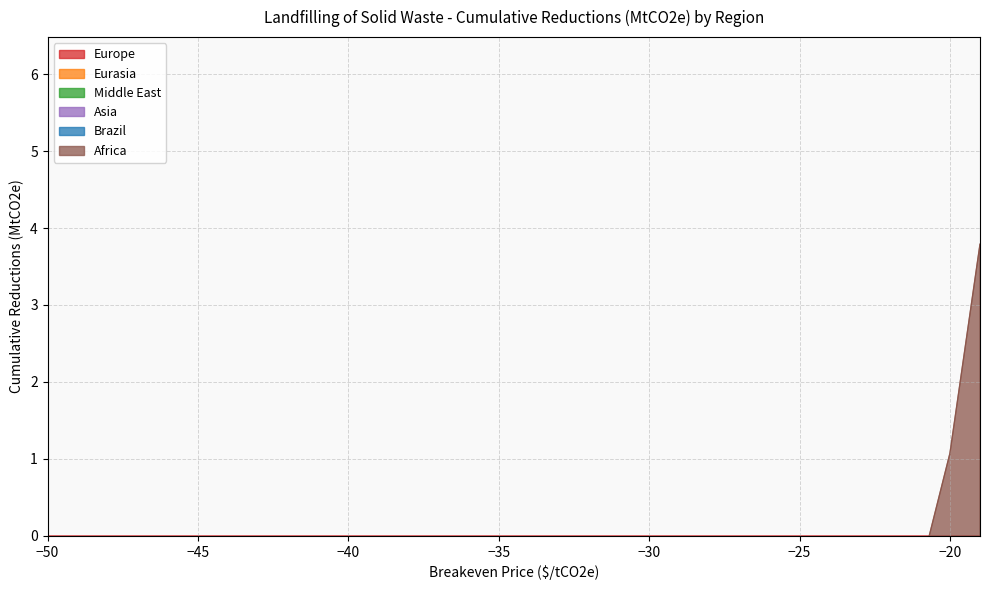

Rank the categories by Middle East value from highest to lowest.

30, 31, 0, 1, 2, 3, 4, 5, 6, 7, 8, 9, 10, 11, 12, 13, 14, 15, 16, 17, 18, 19, 20, 21, 22, 23, 24, 25, 26, 27, 28, 29